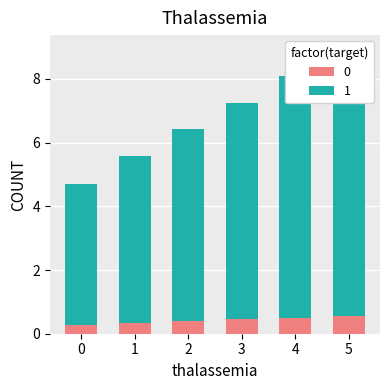

What is the difference between the maximum and minimum values in the 1 series?

3.9